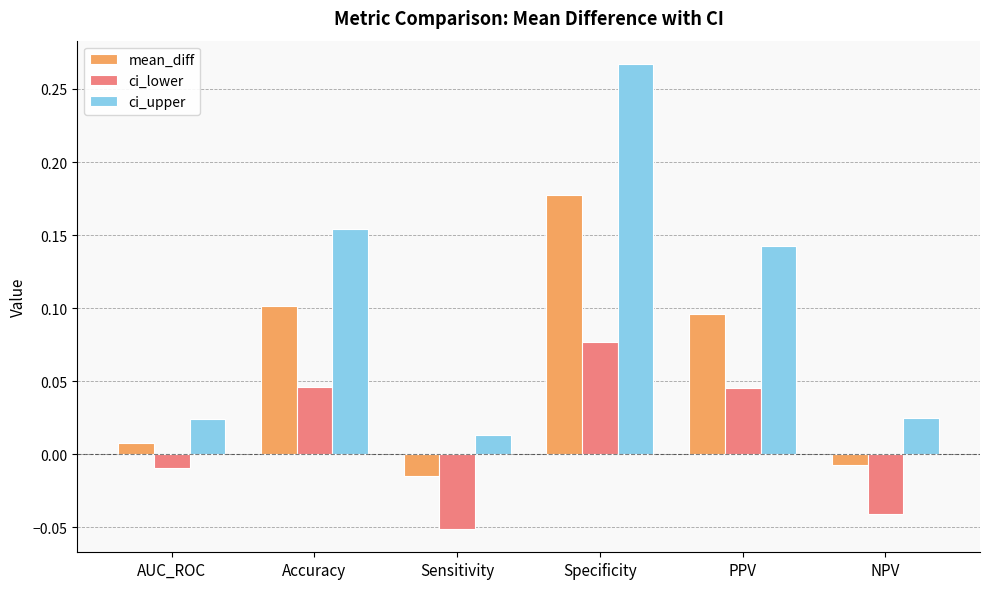

Between Sensitivity and Specificity, which series saw the biggest shift?

ci_upper